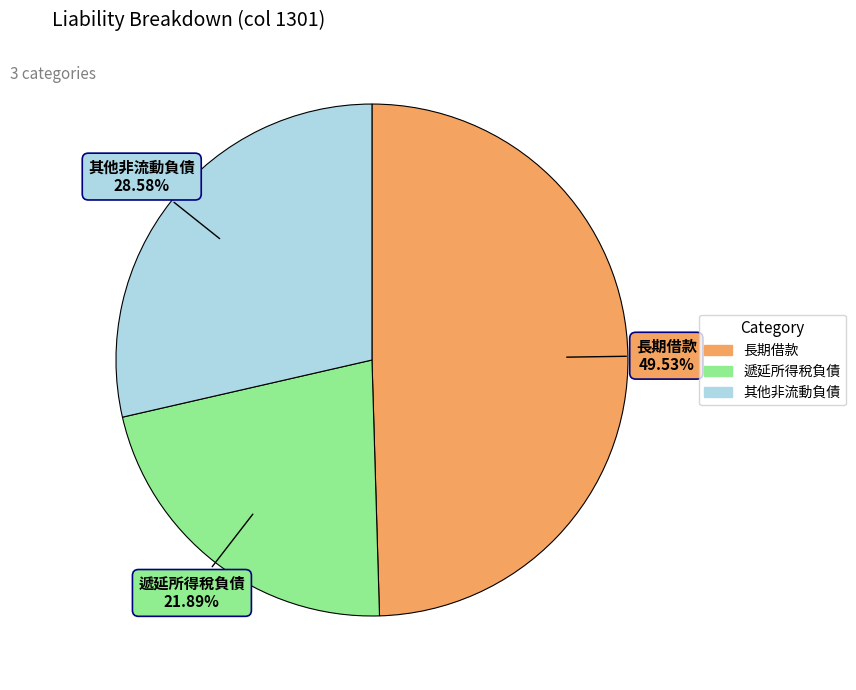

What is the ratio of the value at 長期借款 to the value at 遞延所得稅負債?

2.3